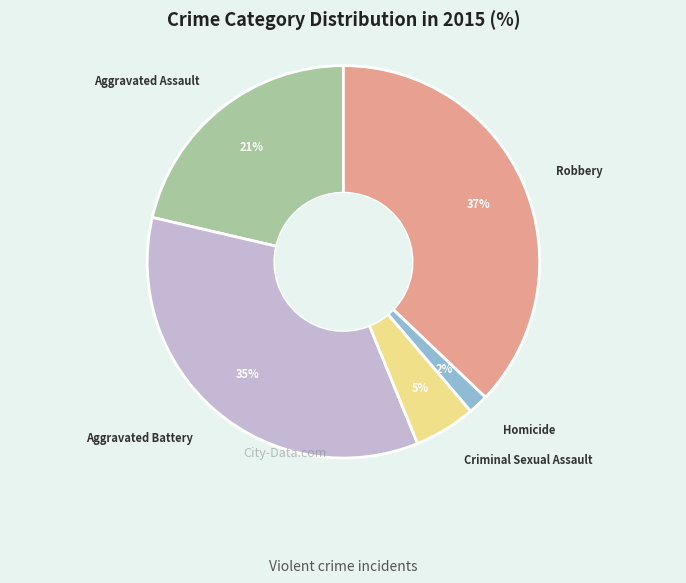

Is the sum of Robbery and Aggravated Battery greater than half?

Yes